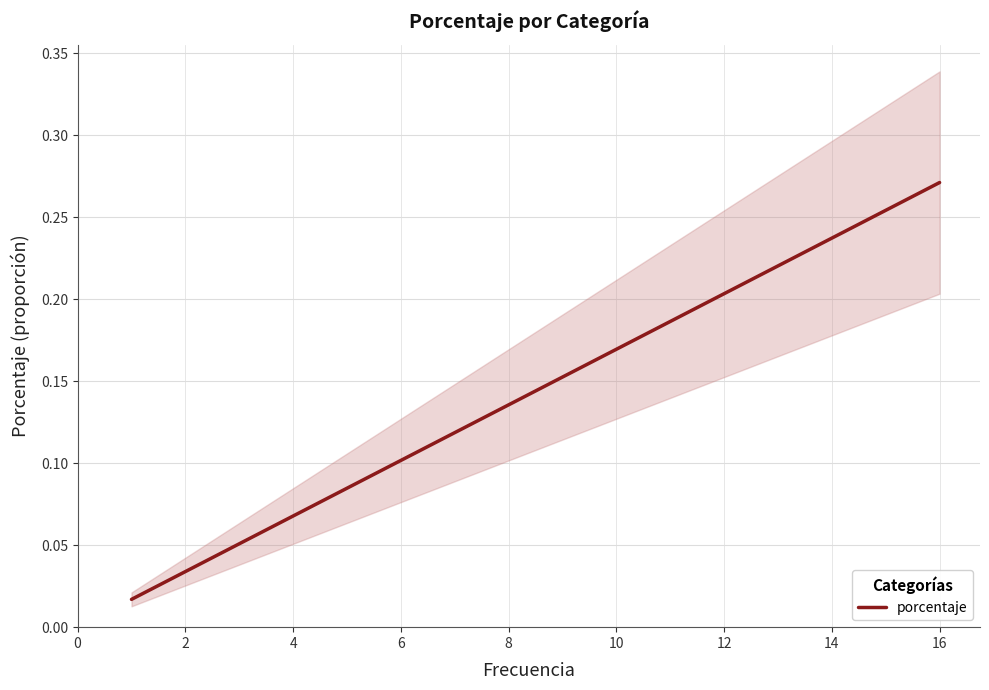

Does the chart have visible grid lines?

Yes